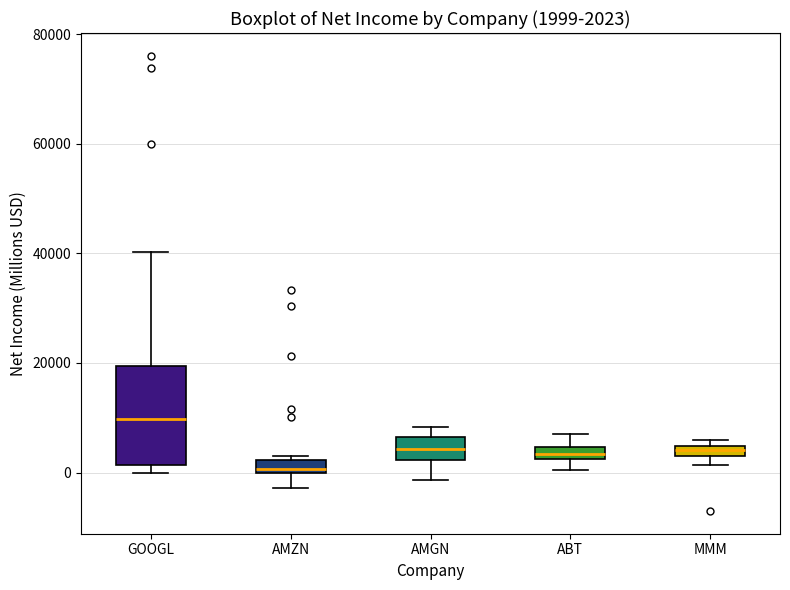

Comparing the boxes themselves (not the whiskers), which one is the tallest?

GOOGL